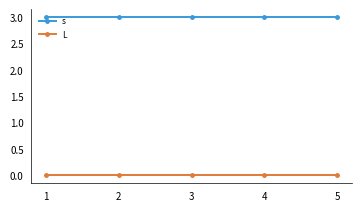

At 2, list the series in order from largest to smallest.

s, L